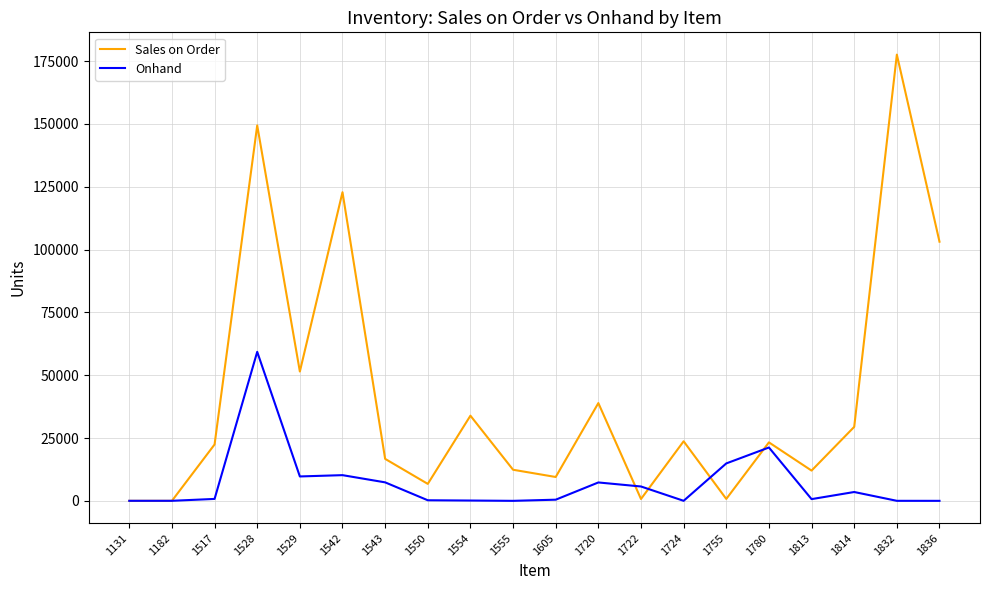

Which series changed the most between 1529 and 1814?

Sales on Order